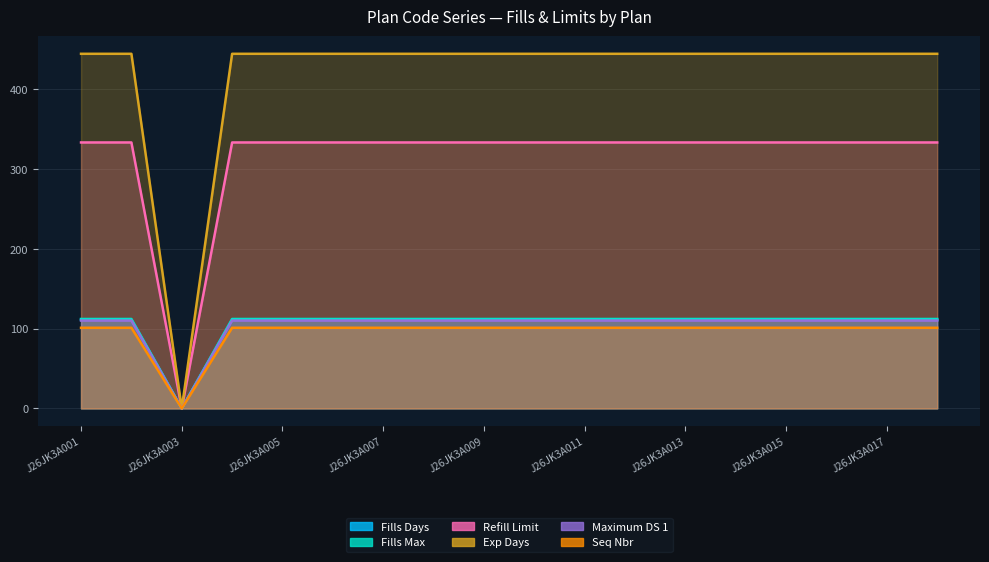

Where is Refill Limit nearest to the value 56?

J26JK3A001